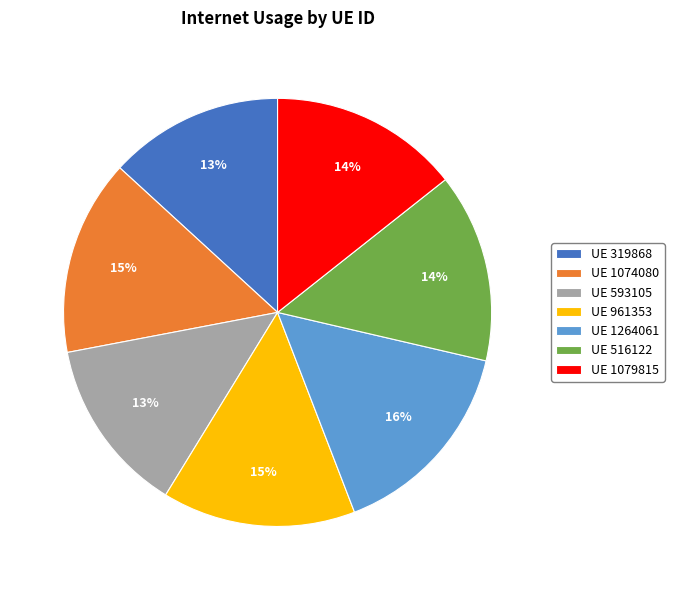

What is the largest slice in the pie chart?

UE 1264061